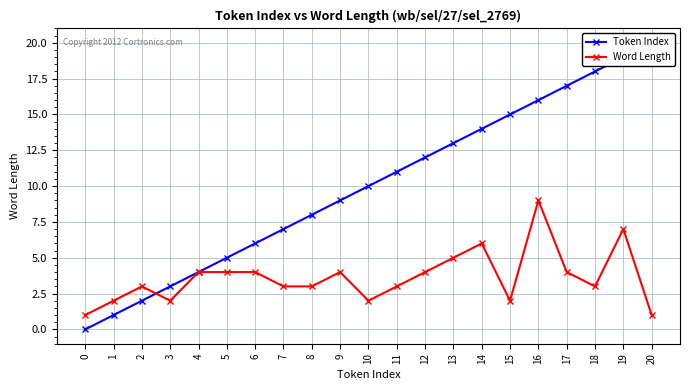

How many data points in Token Index are less than 10?

10